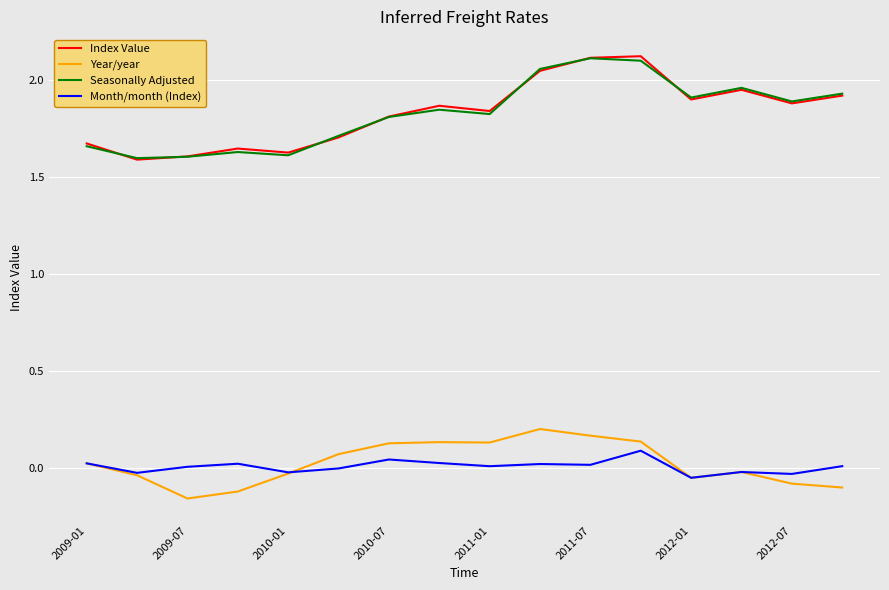

True or false: Seasonally Adjusted and Year/year intersect in this chart.

False